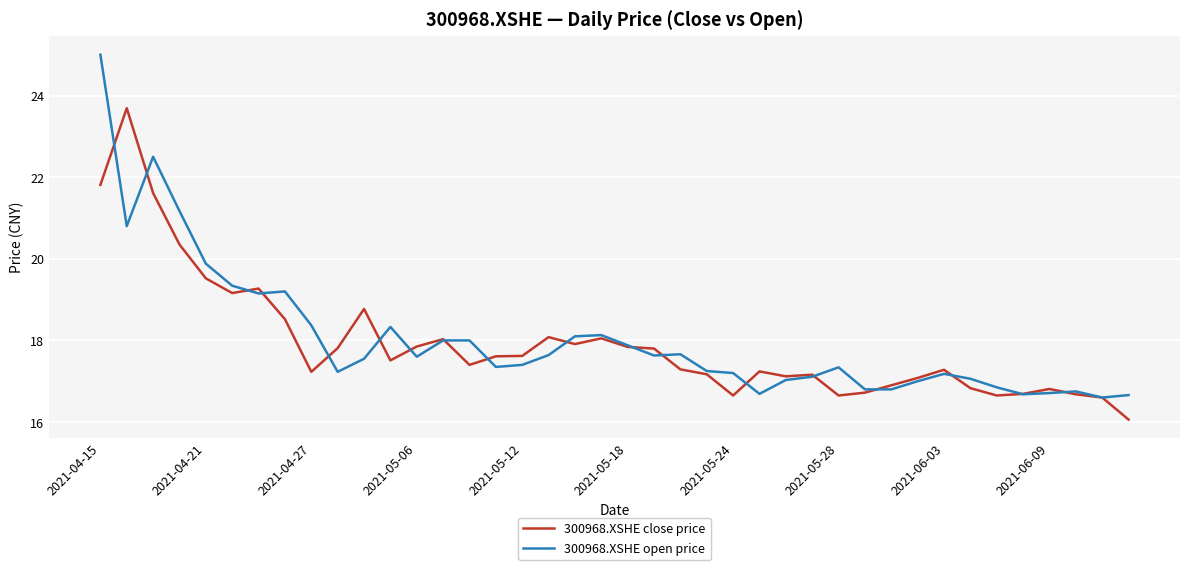

Which series has the largest range (max minus min)?

300968.XSHE open price